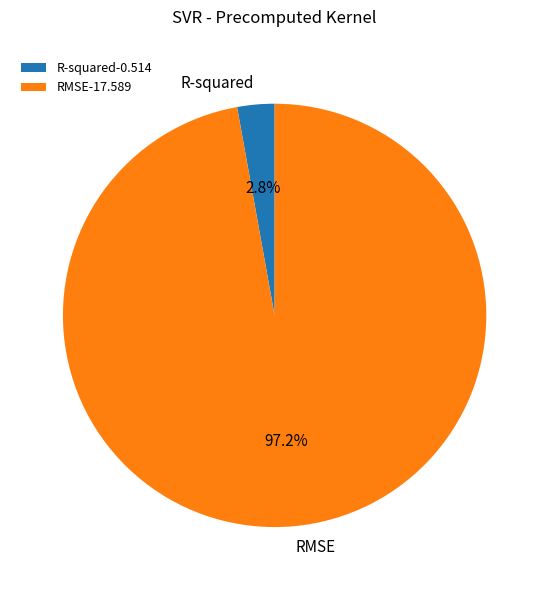

To the nearest percent, what percentage of the pie is R-squared?

3%